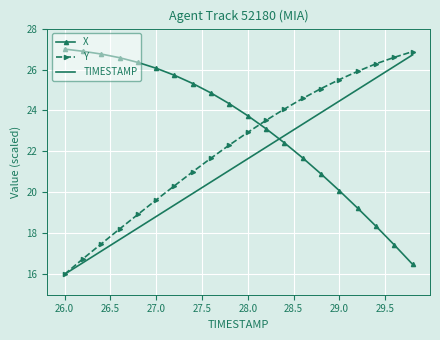

Rank the series by their average value, from lowest to highest.

TIMESTAMP, Y, X